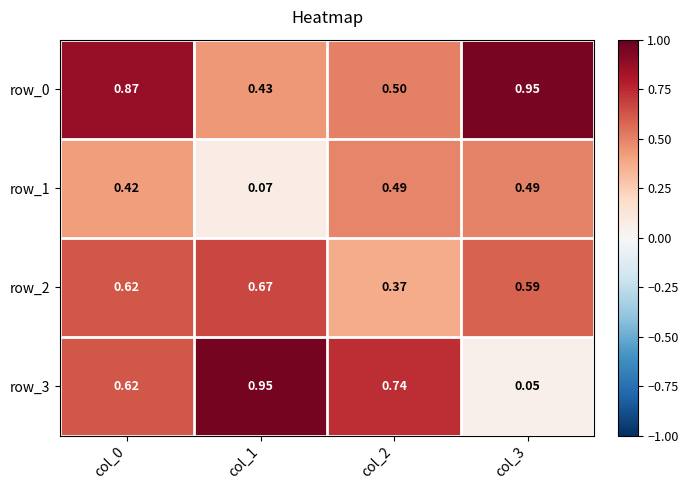

The row_0 series shows 0.6 at col_3. True or false?

False